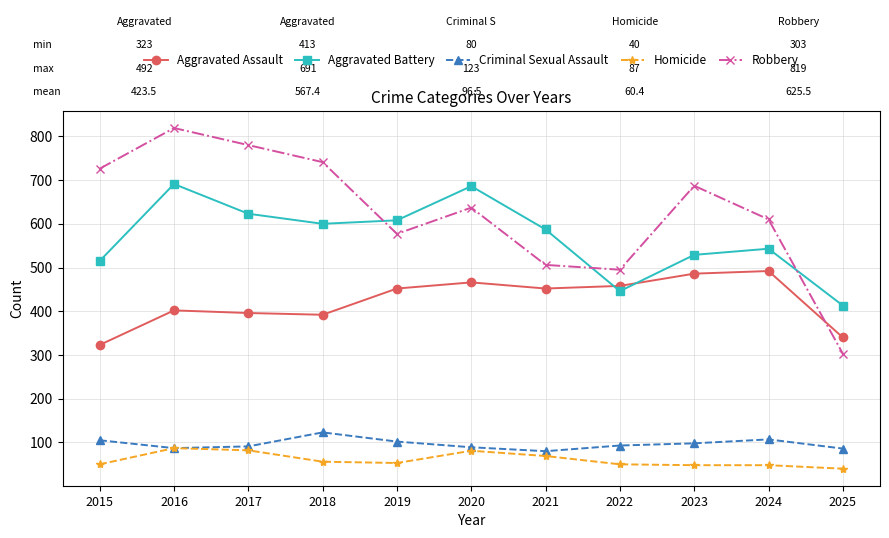

At which label does Criminal Sexual Assault first exceed 93?

2015